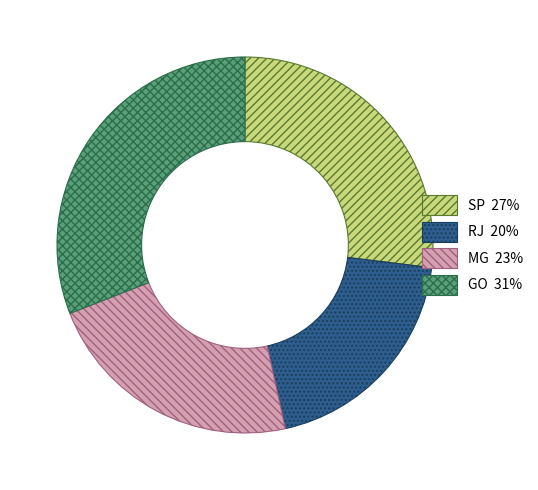

Rank the categories by value from highest to lowest.

GO, SP, MG, RJ